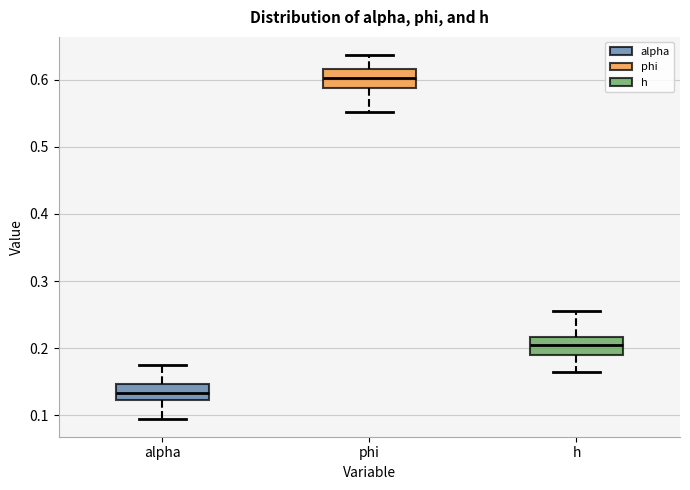

Where is the upper edge of the box for h on the y-axis? The values are not printed on the chart, so give them approximately, as read against the axis.

0.22